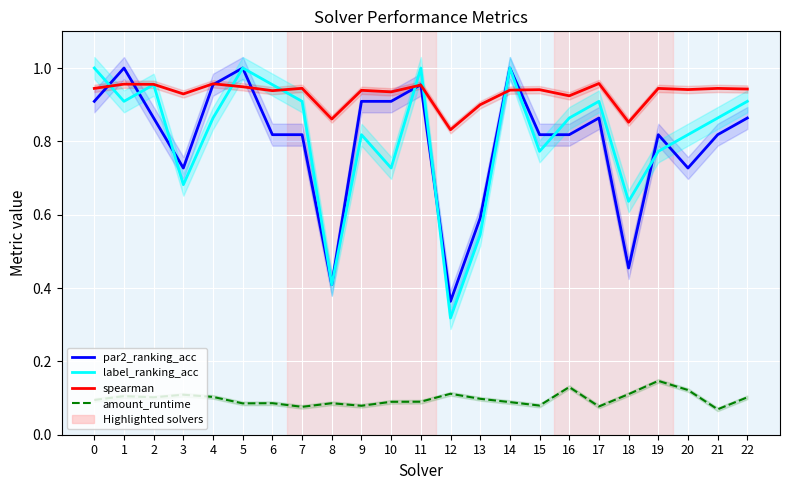

Where is par2_ranking_acc nearest to the value 0?

12